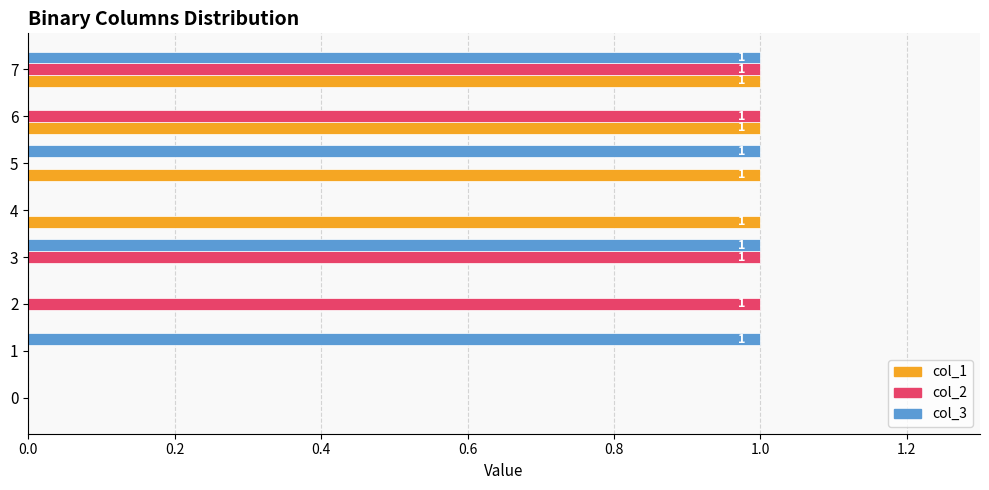

What is the sum of all col_1 values?

4